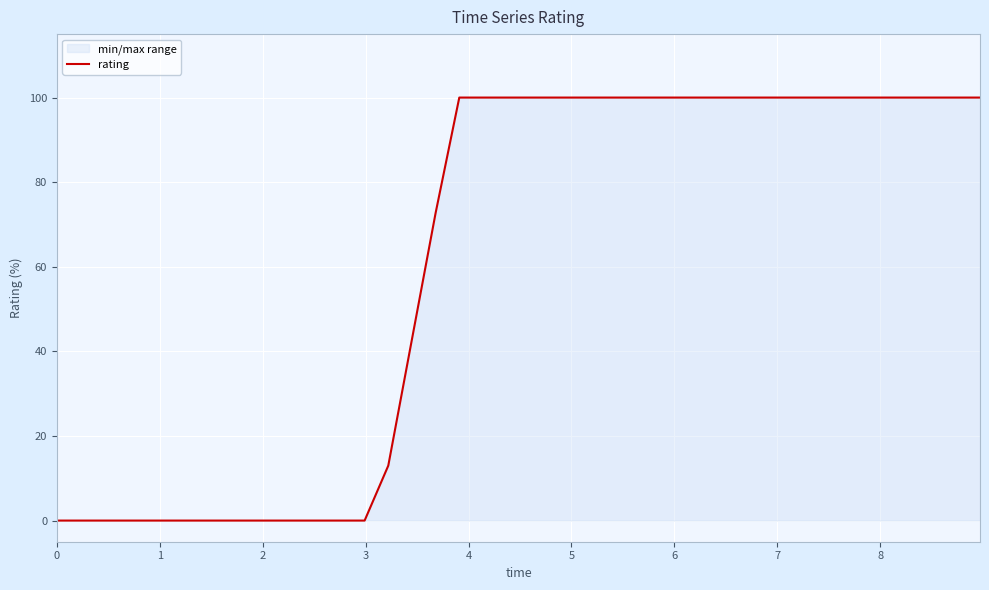

What is the greatest value displayed?

100.0